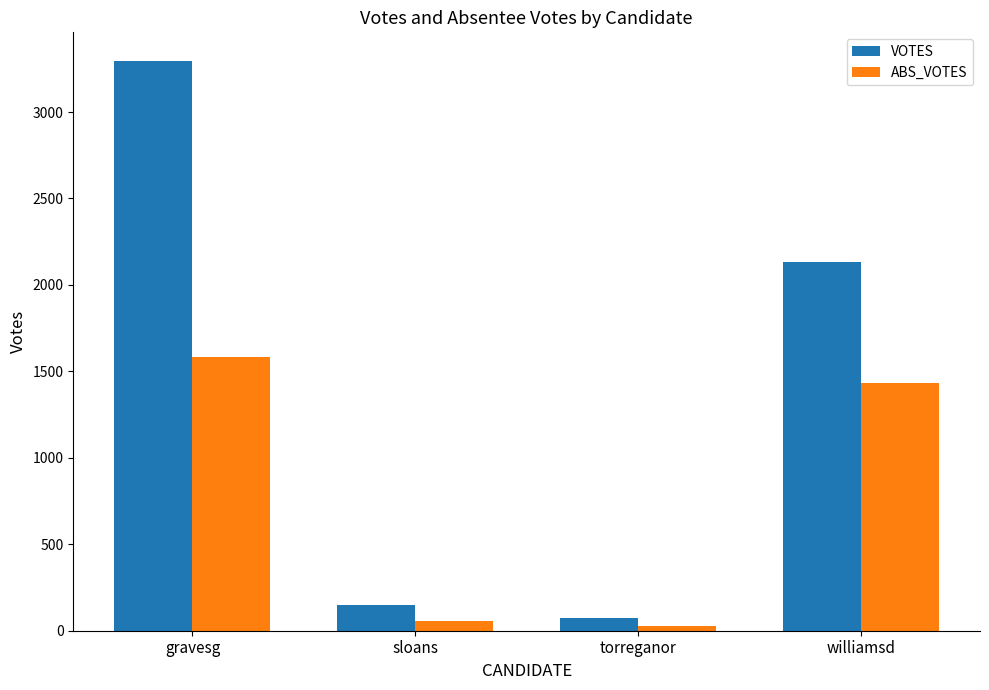

What is the value of the ABS_VOTES bar at the 2nd from the left?

58